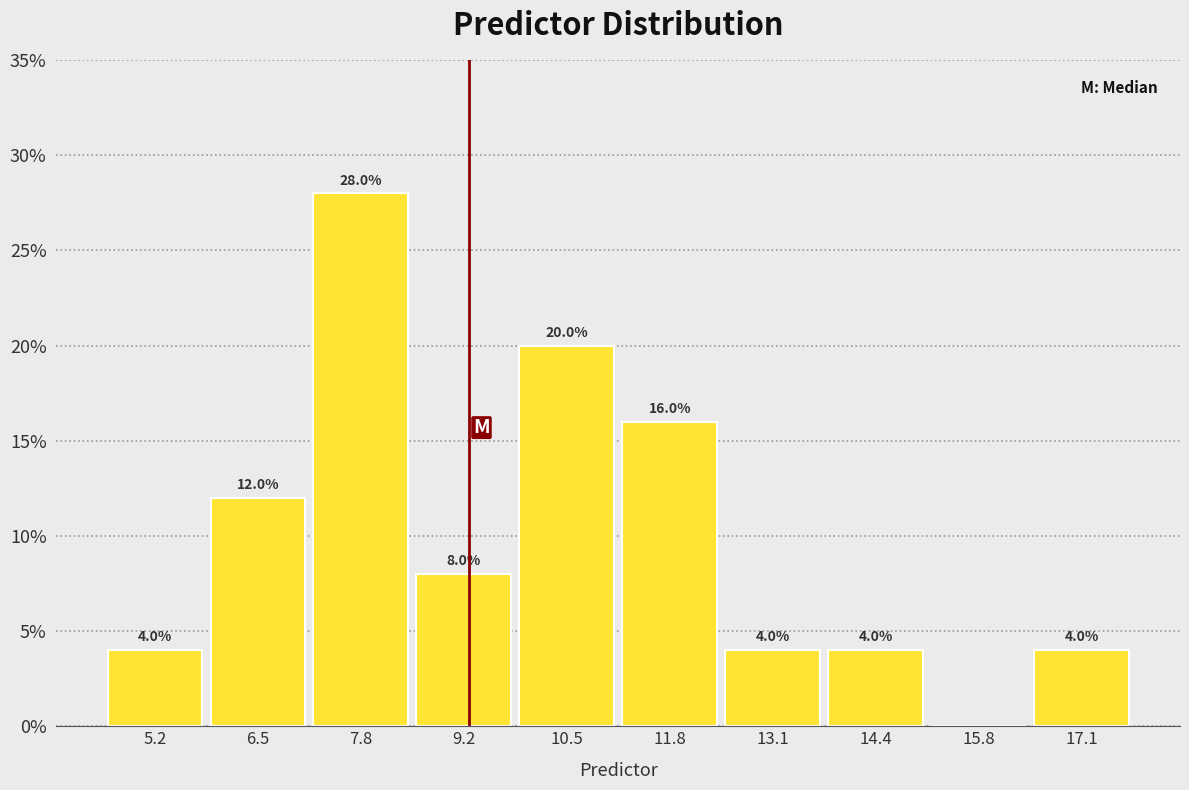

Over which range of the x-axis is the bar tallest?

7.2 to 8.6